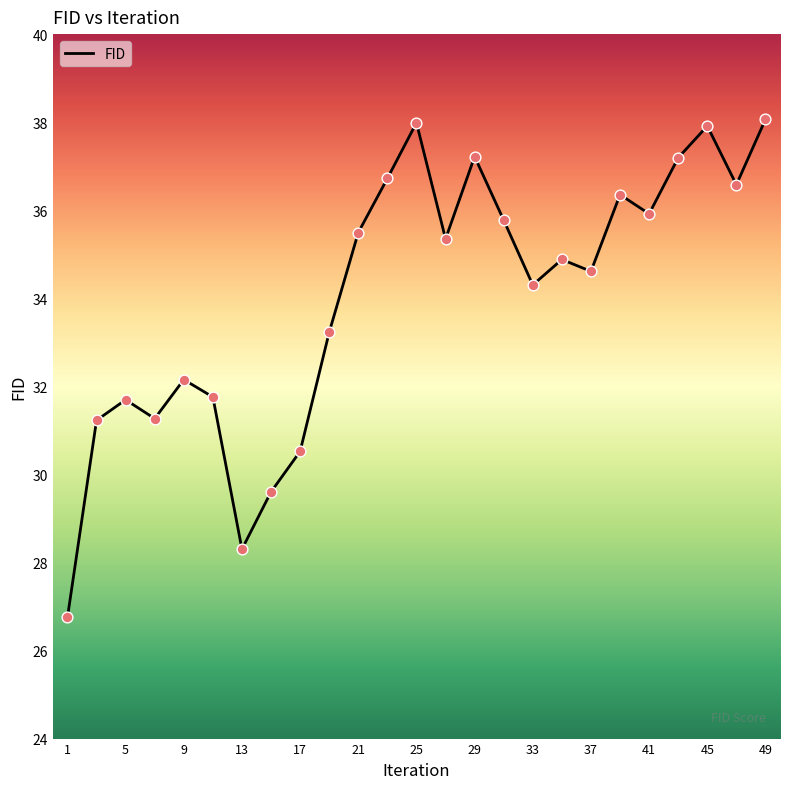

What is the greatest value displayed?

38.1